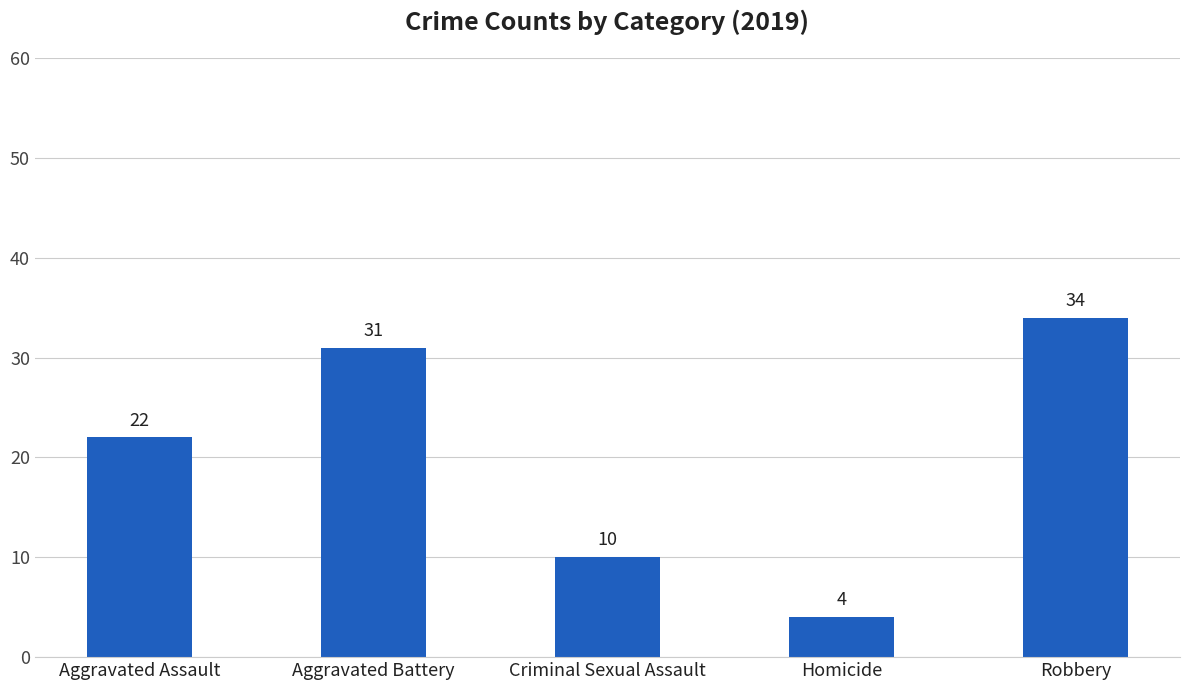

Does the chart contain any negative values?

No